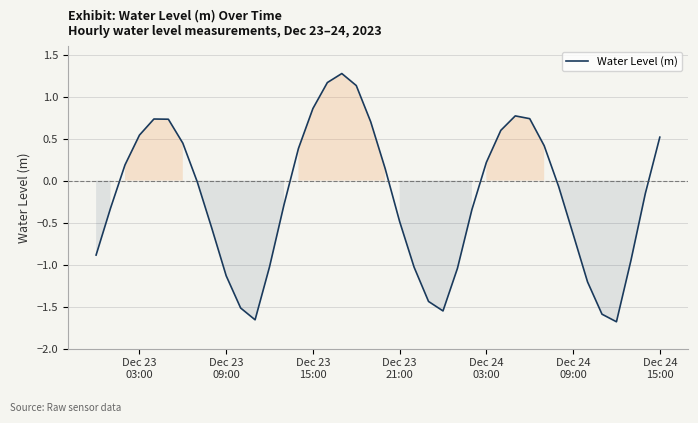

What is the difference between the maximum and minimum values?

3.0